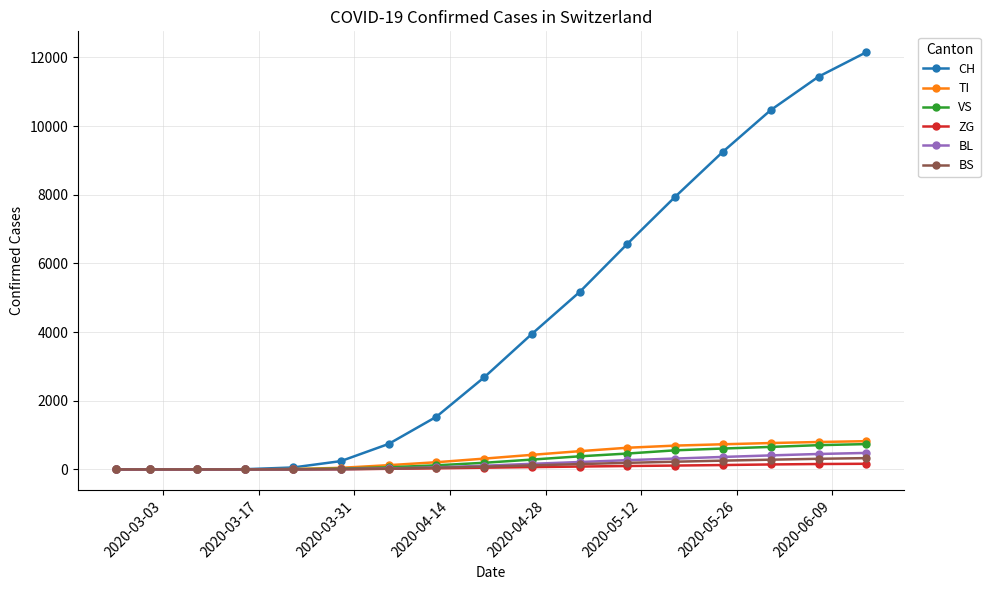

Which series has the largest total across all categories?

CH